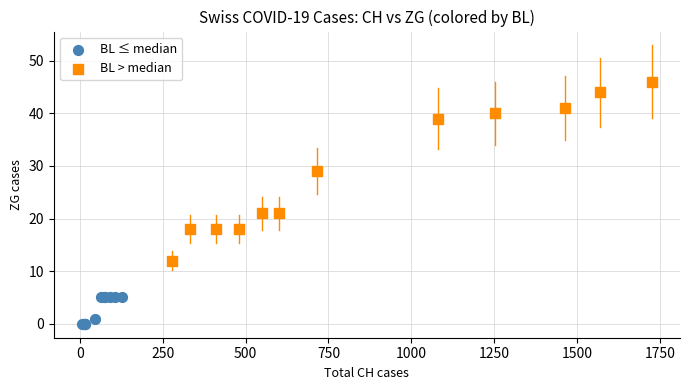

Which series contains the lowest Y value?

BL ≤ median